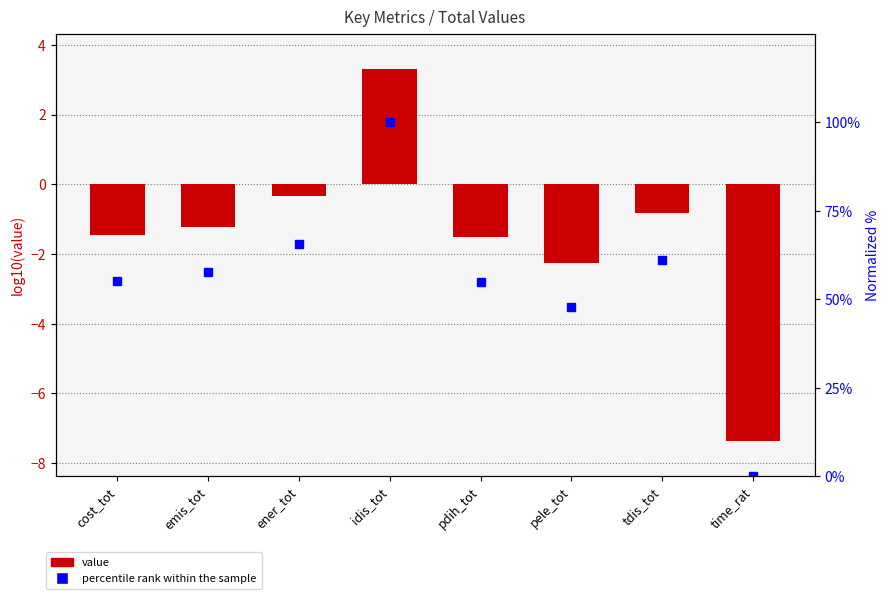

Which category has the lowest value in the percentile rank within the sample series?

time_rat